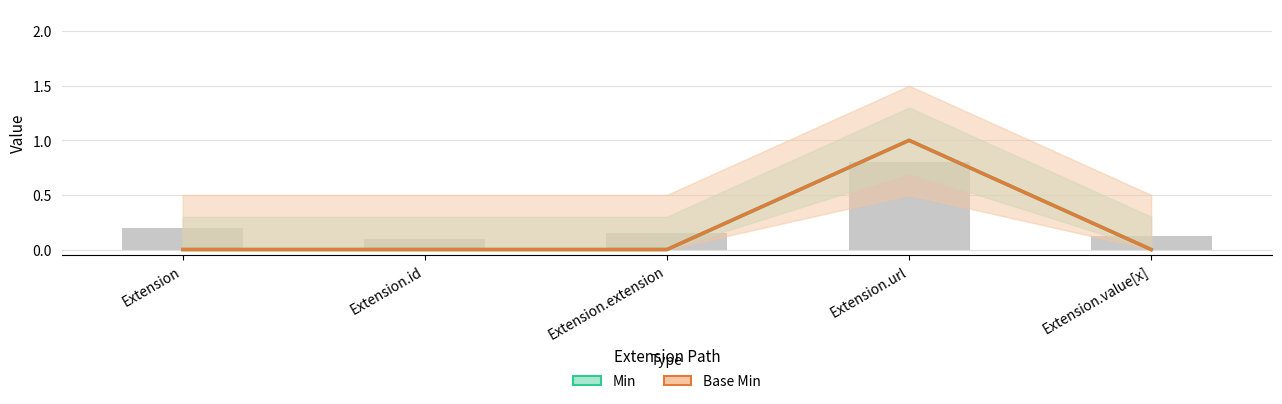

What is the label of the 4th bar from the right?

Extension.id